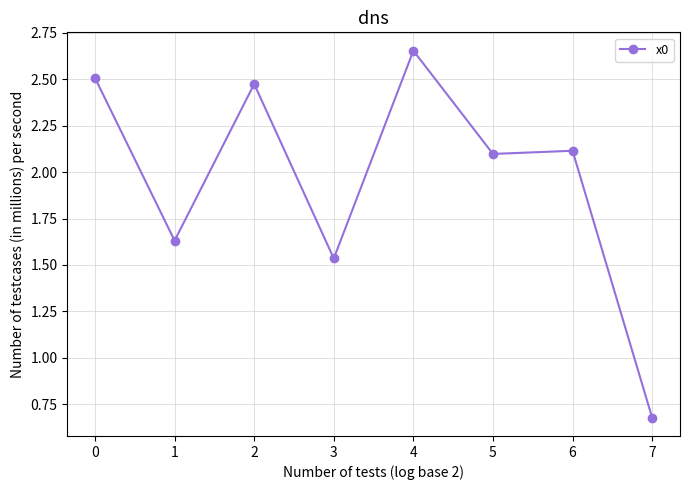

What is the change in value from 2 to 6?

-0.4